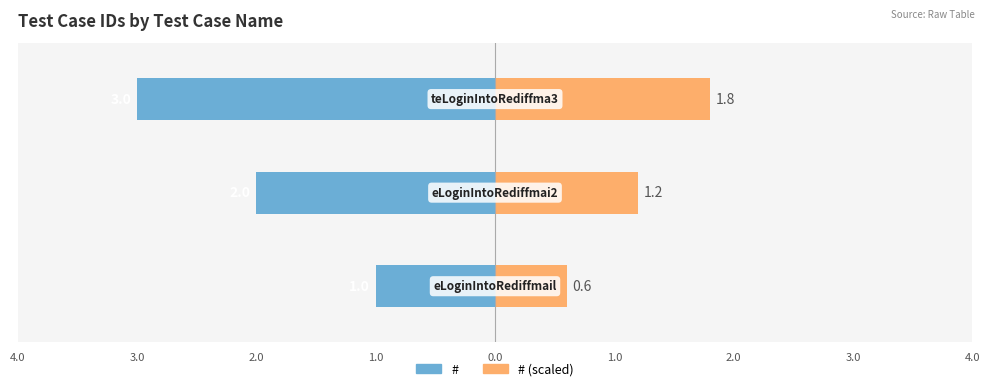

What position from the left is 2.0?

3